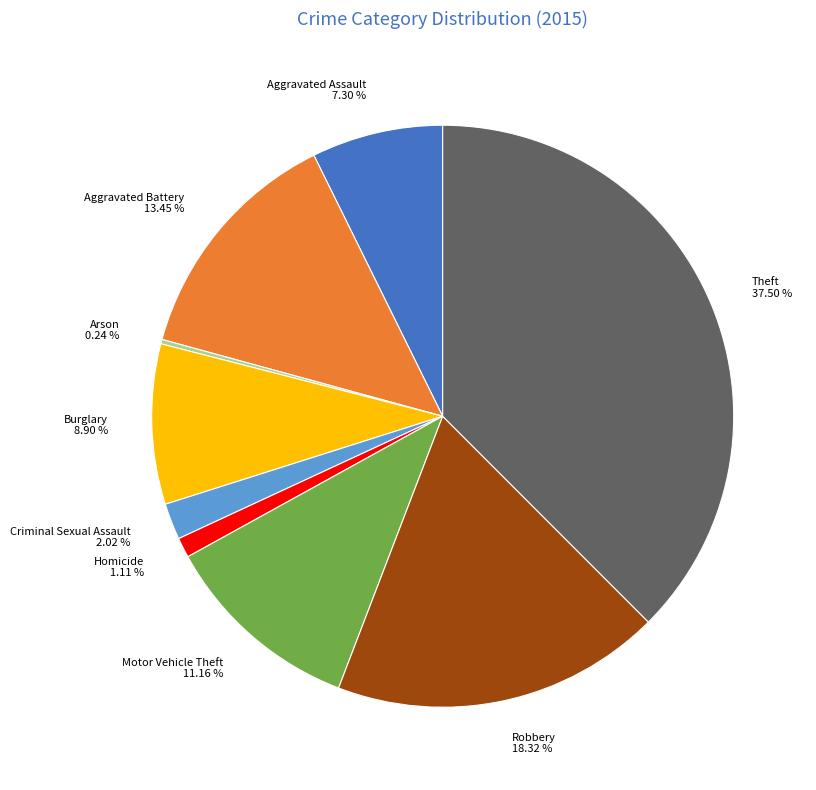

True or false: Burglary accounts for 9% of the total.

True